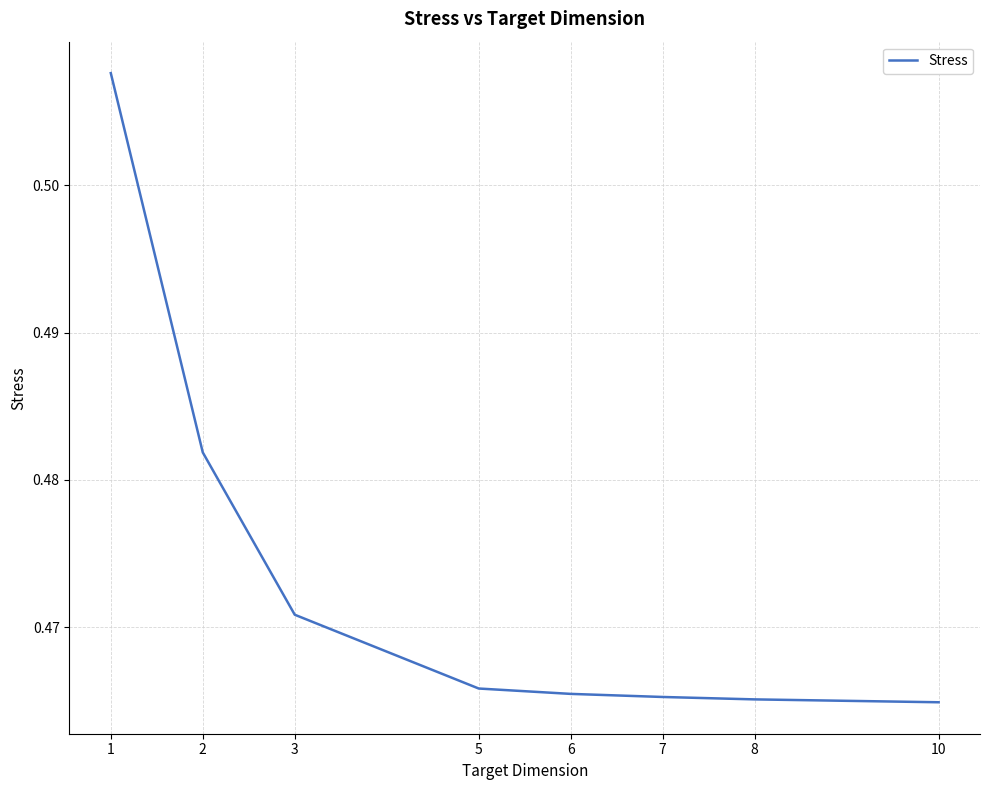

The value at 2 is 0.3. True or false?

False